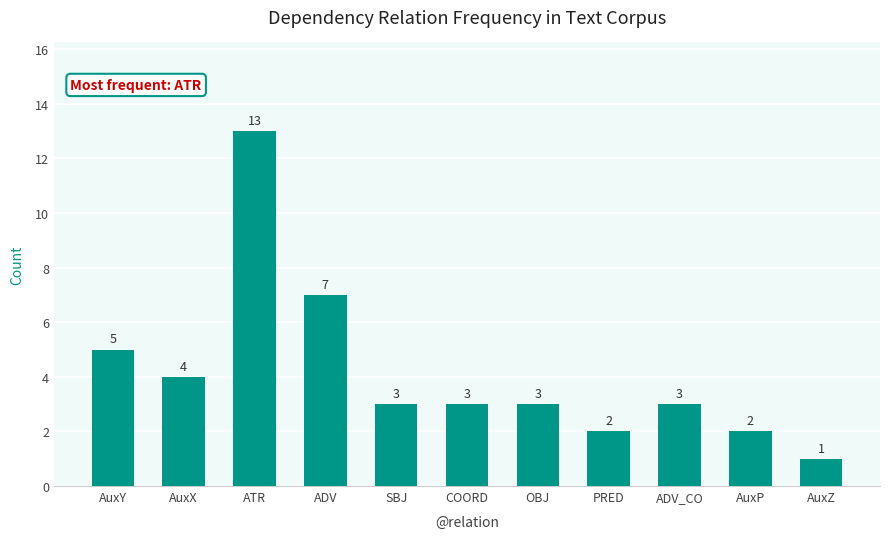

What is the difference between the second highest and minimum values?

6